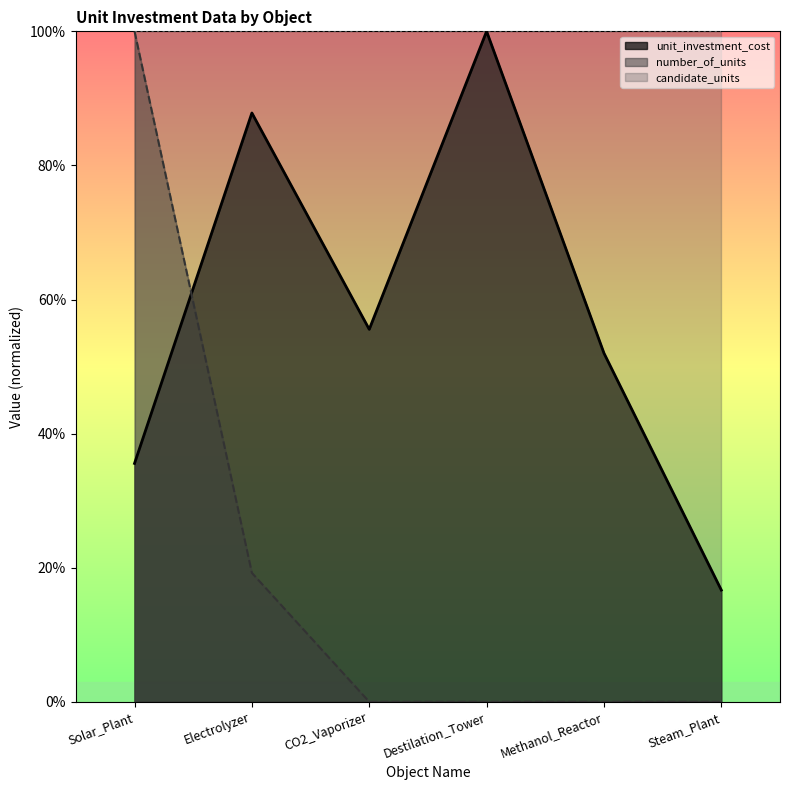

List the labels in order of number_of_units value, smallest first.

CO2_Vaporizer, Destilation_Tower, Methanol_Reactor, Steam_Plant, Electrolyzer, Solar_Plant